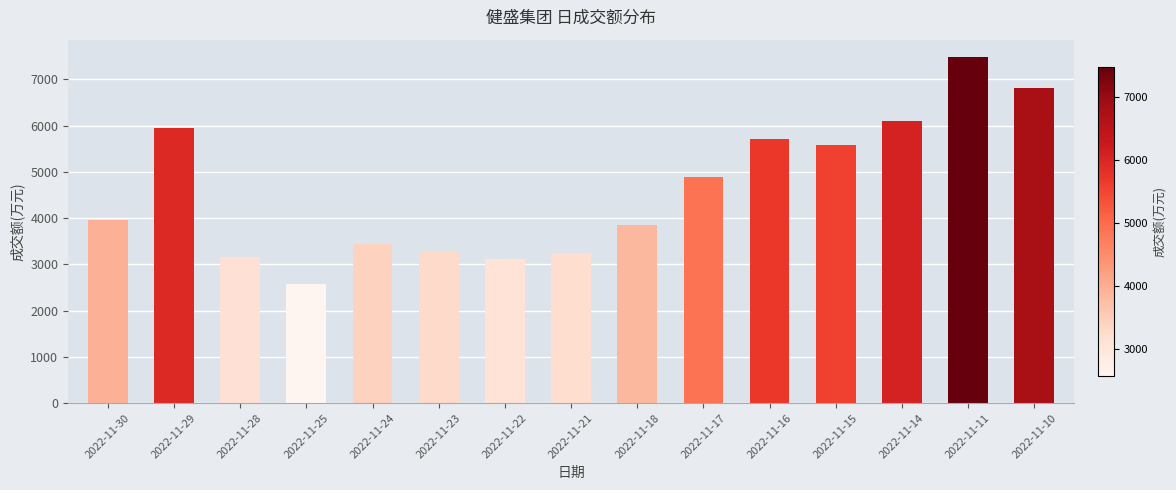

What is the approximate value at 2022-11-25, to the nearest 10?

2580